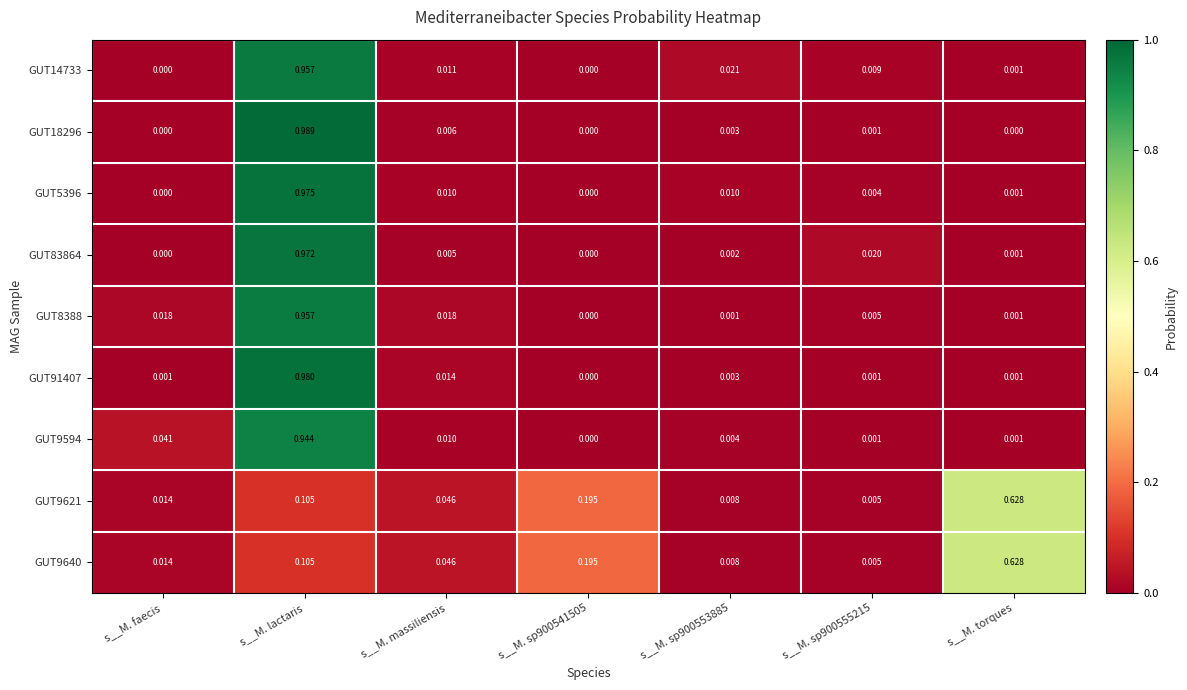

At how many categories does at least one series exceed 0?

7